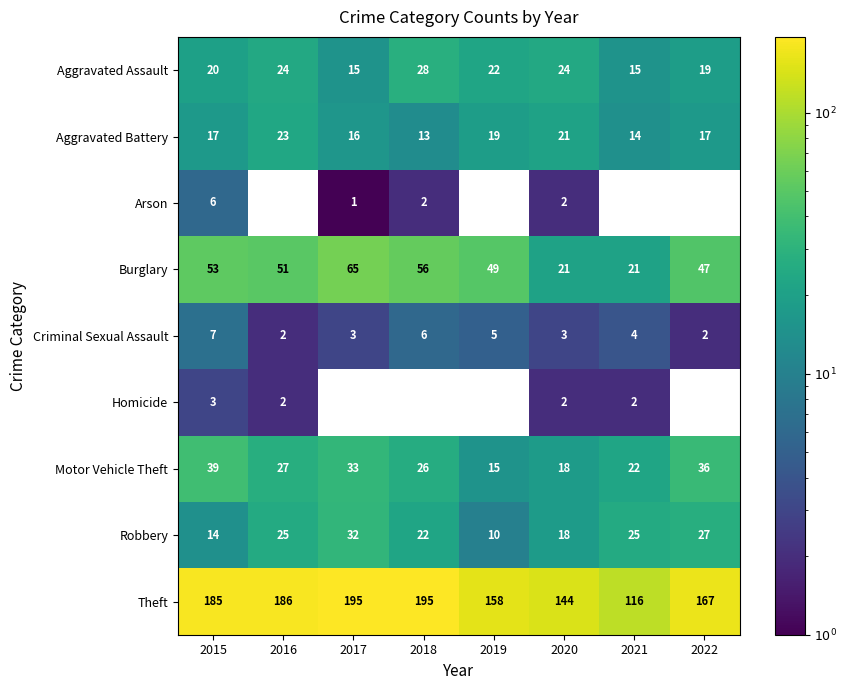

What is the average value of the Theft series?

168